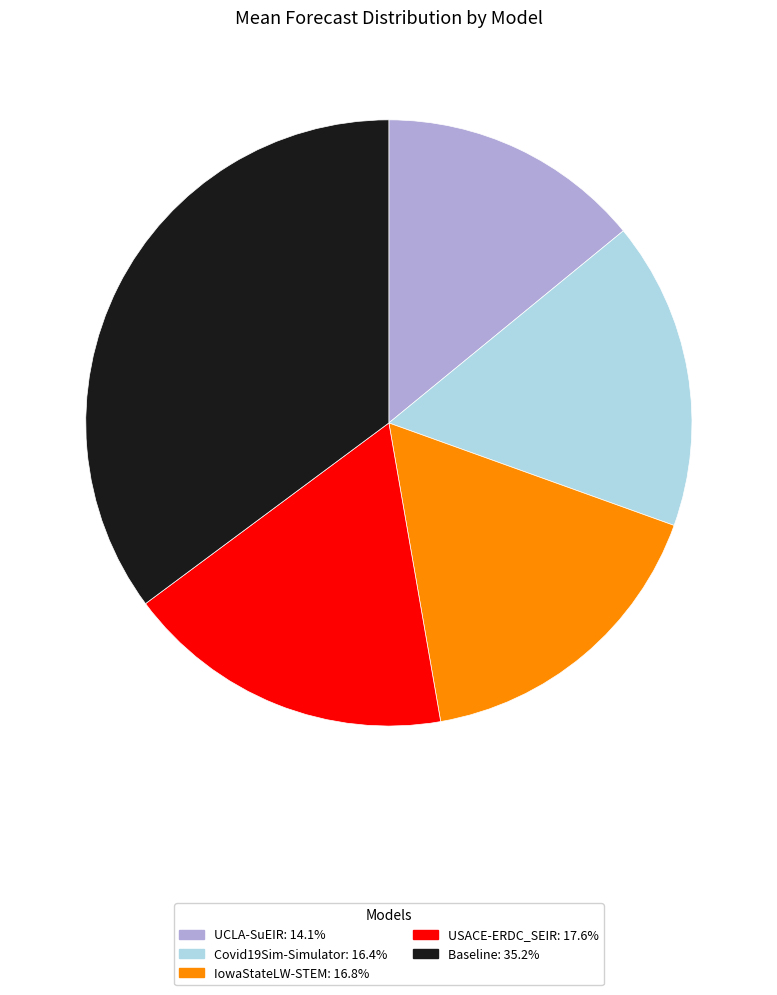

Between Baseline and USACE-ERDC_SEIR, which is larger?

Baseline